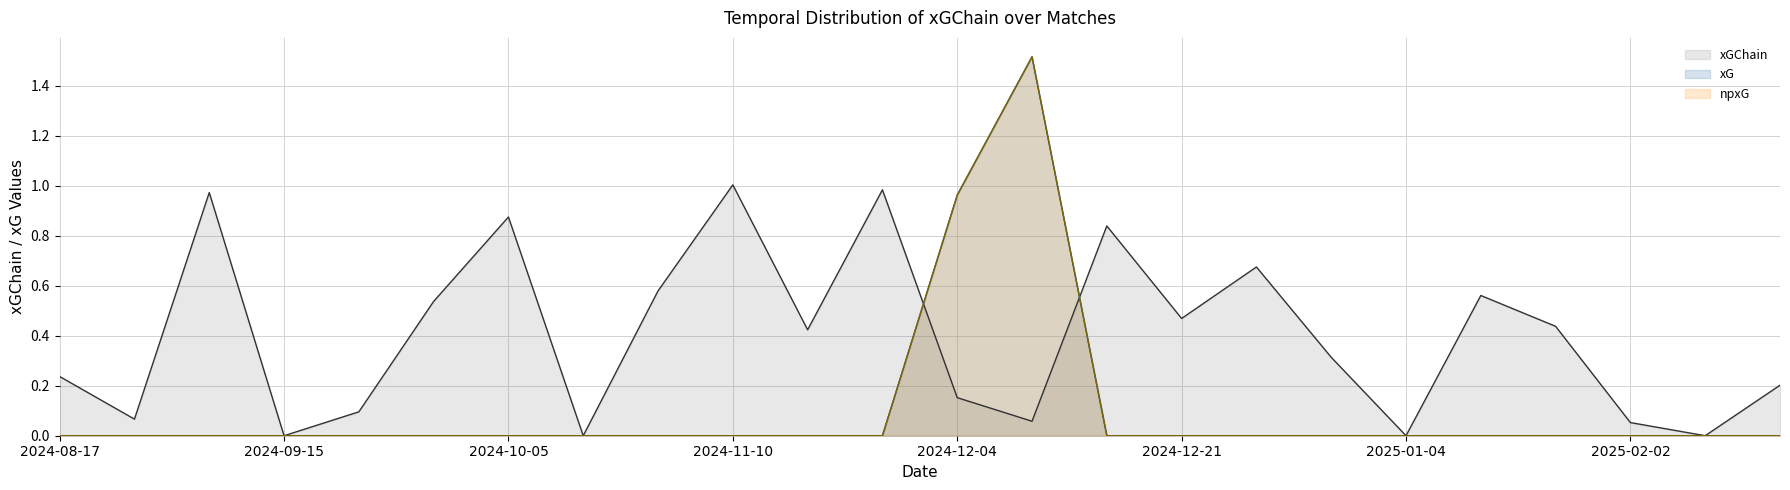

What is the label of the 10th point from the left?

2024-11-10